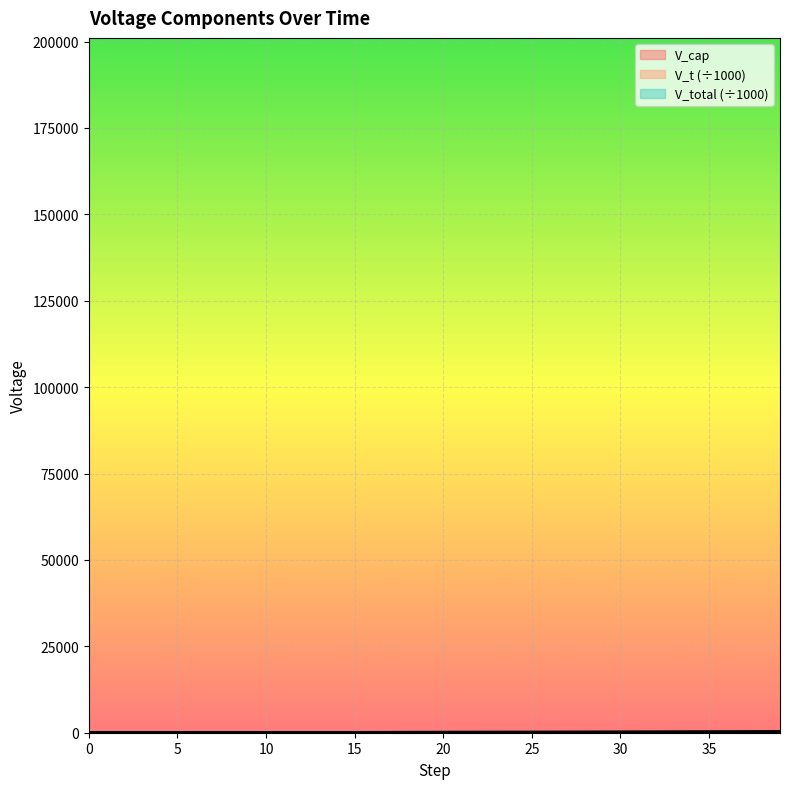

Reading right to left, transcribe all the data shown in this chart.

V_cap: 39=467.6	38=458.7	37=445.5	36=432.8	35=419.5	34=408.5	33=397.1	32=383.6	31=370.2	30=356.9	29=343.5	28=331.2	27=320.6	26=311.4	25=302.2	24=292.9	23=287.2	22=282.3	21=272.8	20=259.8	19=246.3	18=232.9	17=219.5	16=206.1	15=192.6	14=179.2	13=165.8	12=152.4	11=138.9	10=125.6	9=112.2	8=98.9	7=85.6	6=72.2	5=58.9	4=45.6	3=34.1	2=22.7	1=11.3	0=0.0
V_t: 39=198.7	38=198.1	37=198.0	36=198.0	35=198.0	34=198.5	33=198.4	32=198.4	31=198.4	30=198.4	29=198.4	28=198.6	27=198.7	26=199.6	25=199.6	24=200.1	23=200.8	22=200.7	21=200.0	20=200.0	19=200.0	18=200.0	17=200.0	16=200.0	15=200.0	14=200.0	13=200.0	12=200.0	11=200.0	10=200.0	9=200.0	8=200.0	7=200.0	6=200.0	5=200.0	4=200.0	3=200.0	2=200.0	1=200.0	0=200.0
V_total: 39=199.1	38=198.5	37=198.5	36=198.4	35=198.4	34=198.9	33=198.8	32=198.8	31=198.8	30=198.8	29=198.8	28=198.9	27=199.0	26=199.9	25=199.9	24=200.4	23=201.0	22=201.0	21=200.3	20=200.3	19=200.2	18=200.2	17=200.2	16=200.2	15=200.2	14=200.2	13=200.2	12=200.2	11=200.1	10=200.1	9=200.1	8=200.1	7=200.1	6=200.1	5=200.1	4=200.0	3=200.0	2=200.0	1=200.0	0=200.0